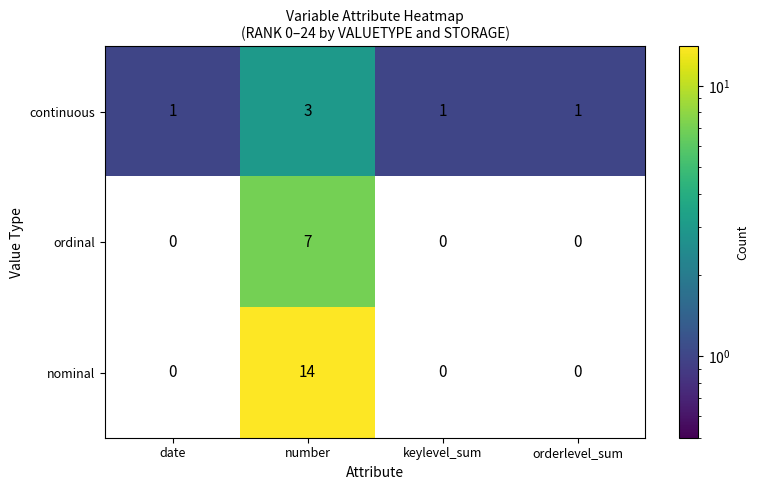

Reading left to right, extract all data points from this chart.

continuous: date=1	number=3	keylevel_sum=1	orderlevel_sum=1
ordinal: date=0	number=7	keylevel_sum=0	orderlevel_sum=0
nominal: date=0	number=14	keylevel_sum=0	orderlevel_sum=0